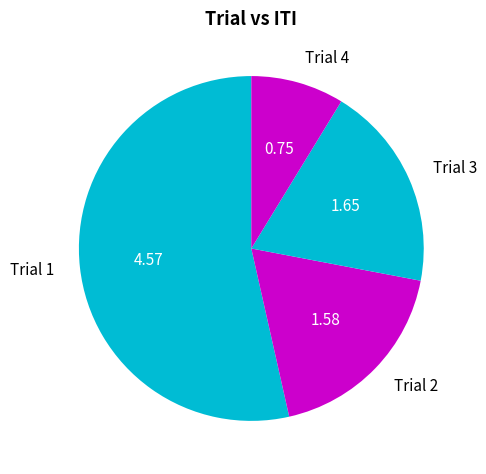

Approximately how many times larger is the value at Trial 4 compared to Trial 2?

0.5